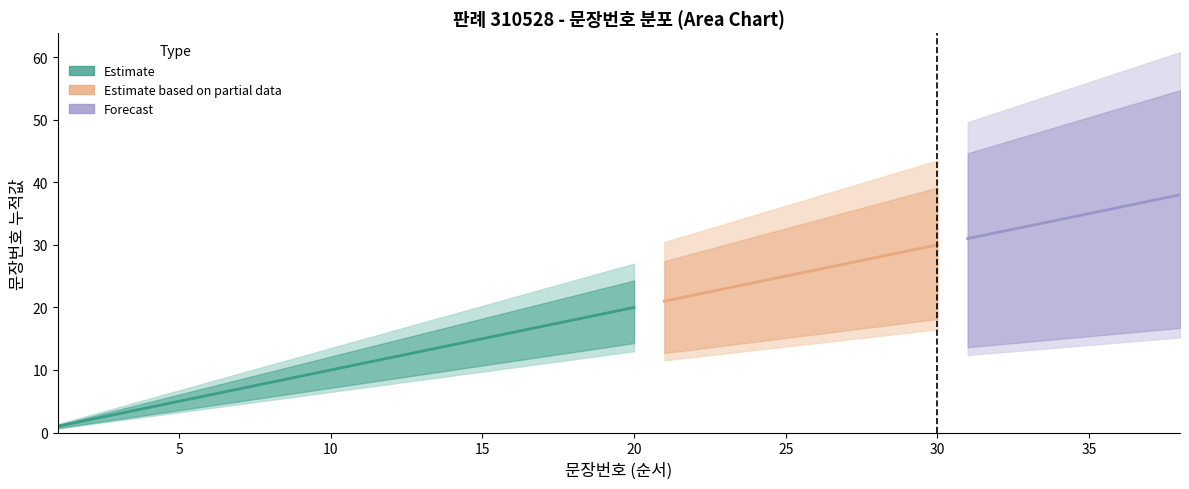

Rank the categories by value from lowest to highest.

1, 2, 3, 4, 5, 6, 7, 8, 9, 10, 11, 12, 13, 14, 15, 16, 17, 18, 19, 20, 21, 22, 23, 24, 25, 26, 27, 28, 29, 30, 31, 32, 33, 34, 35, 36, 37, 38